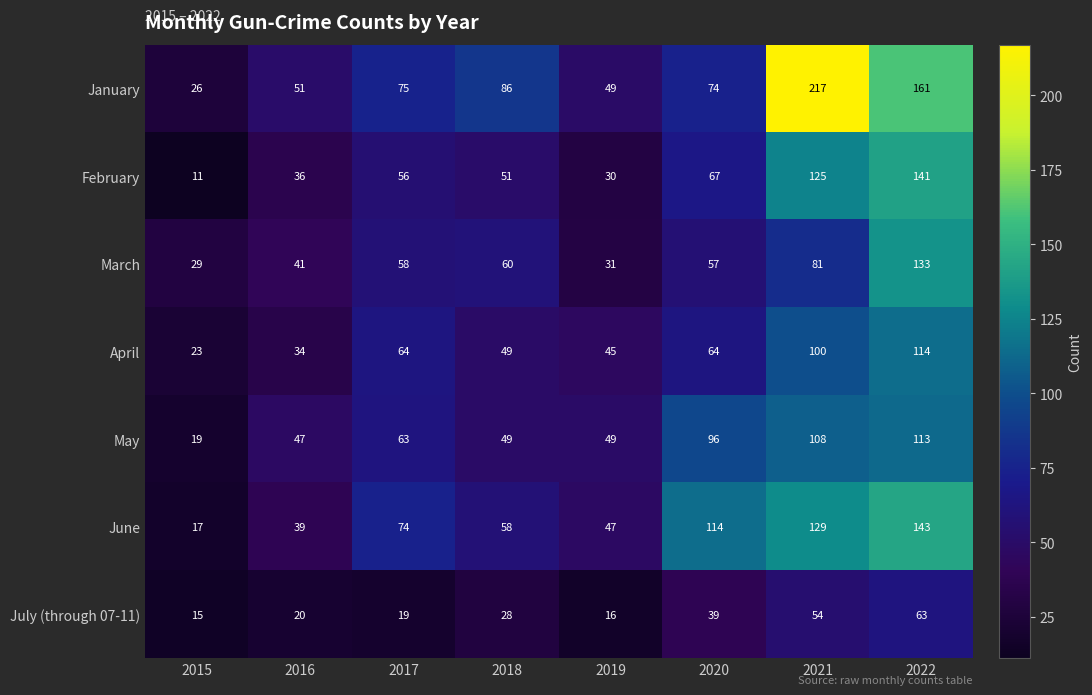

How many values in the May series are below 63?

4